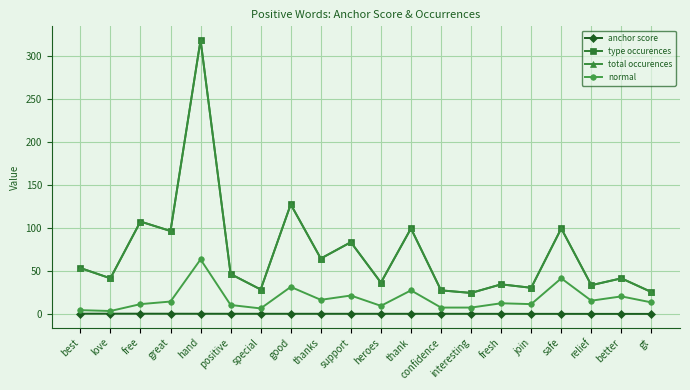

What is the sum of all anchor score values?

15.7